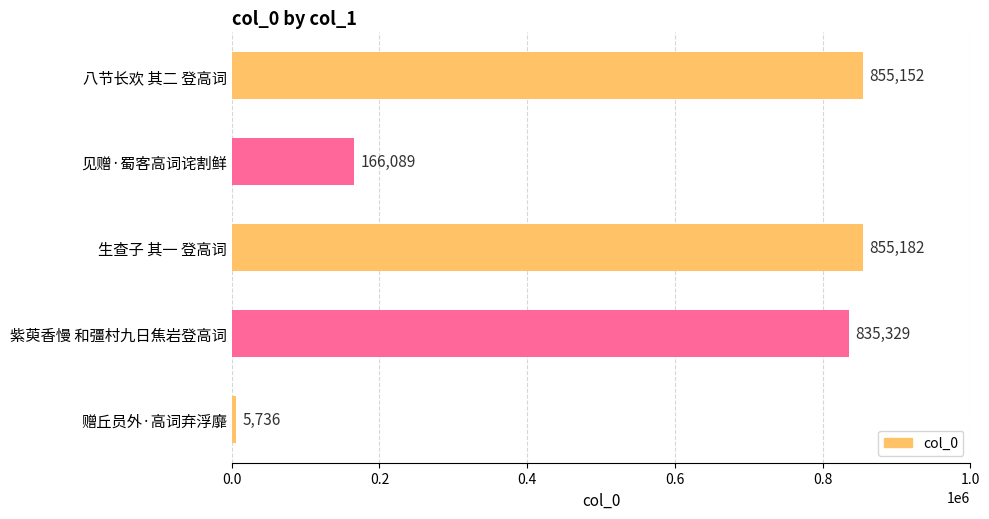

What is the smallest value displayed?

5736